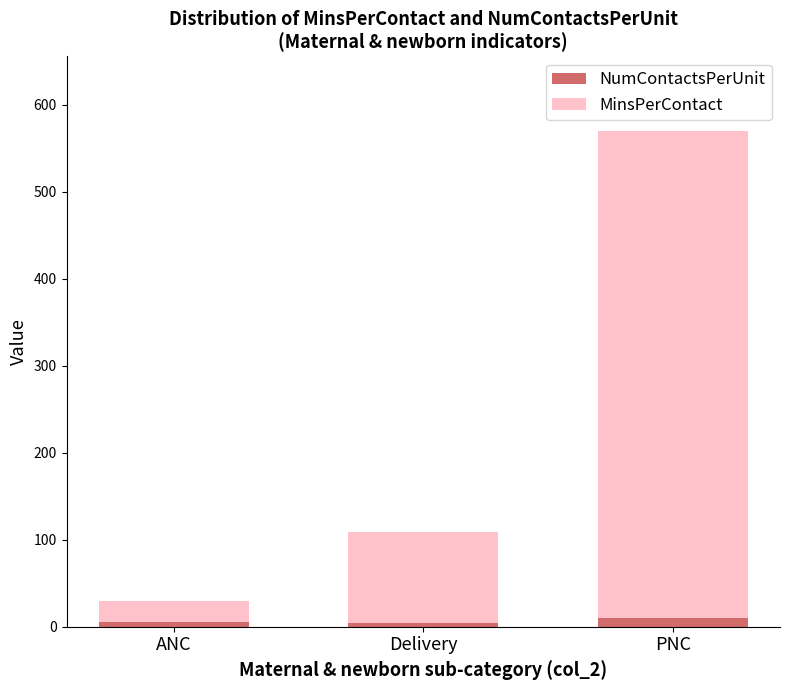

What is the average value of the NumContactsPerUnit series?

6